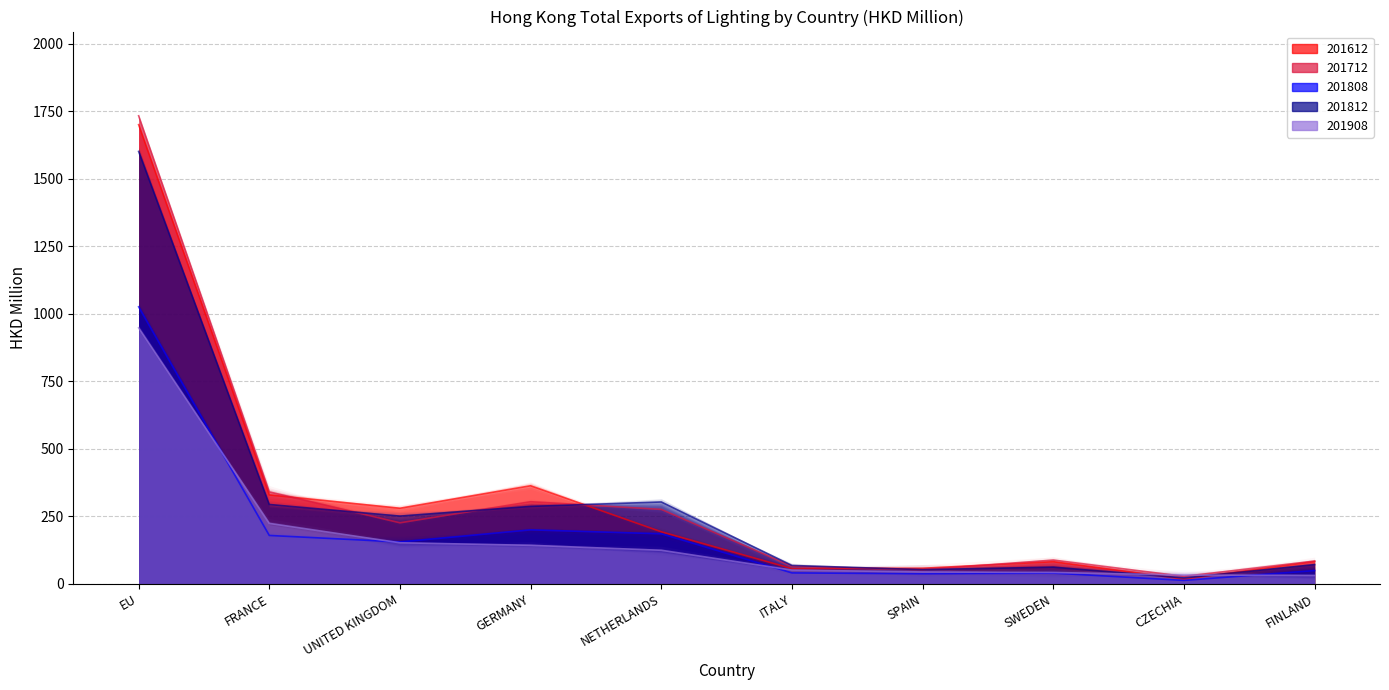

List the series in order of their peak value, lowest first.

201908, 201808, 201812, 201612, 201712